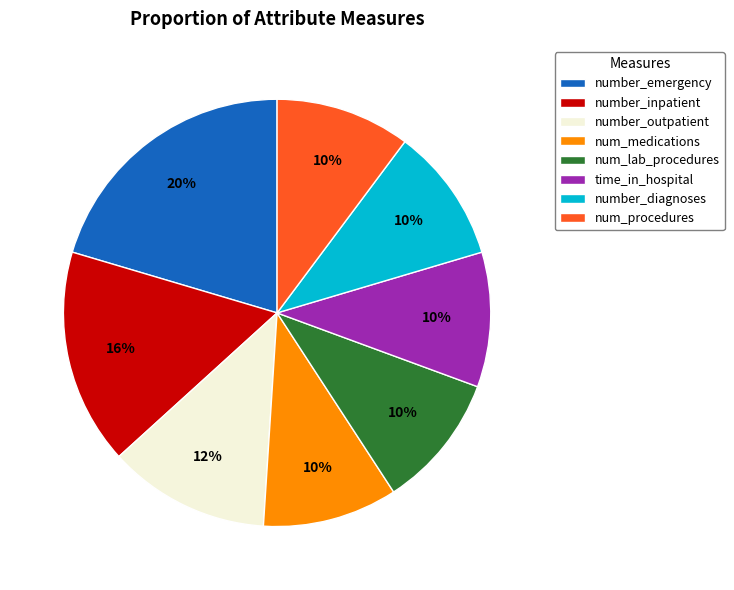

True or false: number_inpatient accounts for 7% of the total.

False